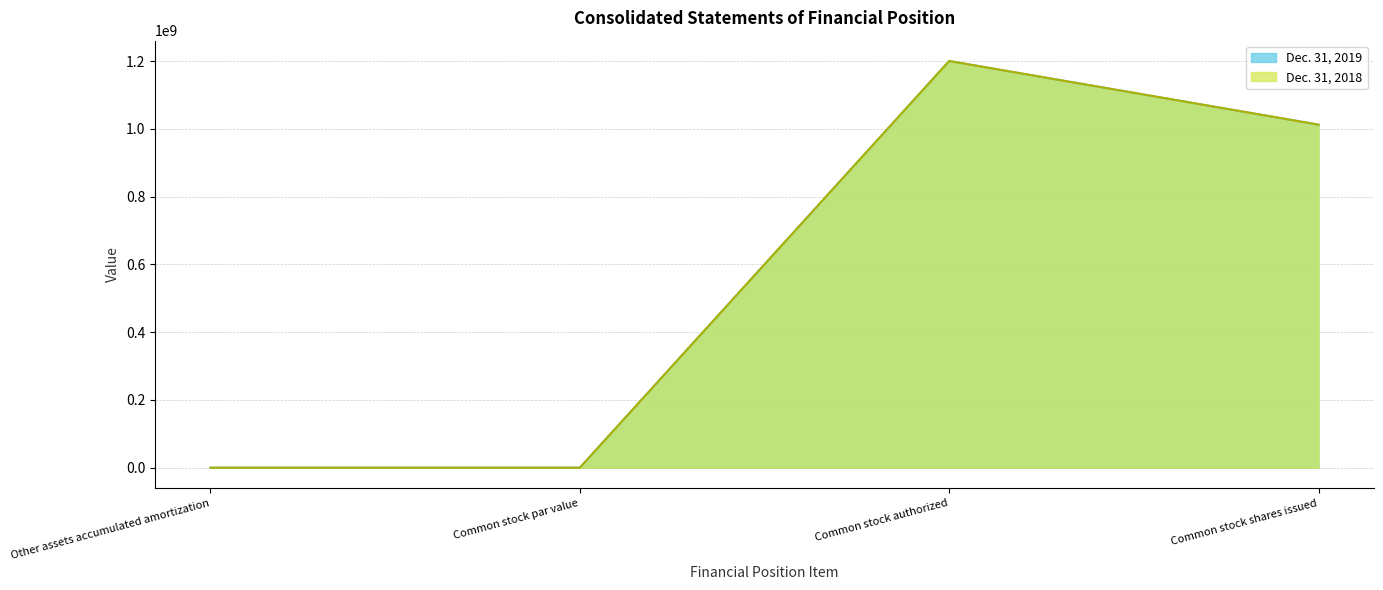

At which category is the sum across all series the highest?

Common stock authorized